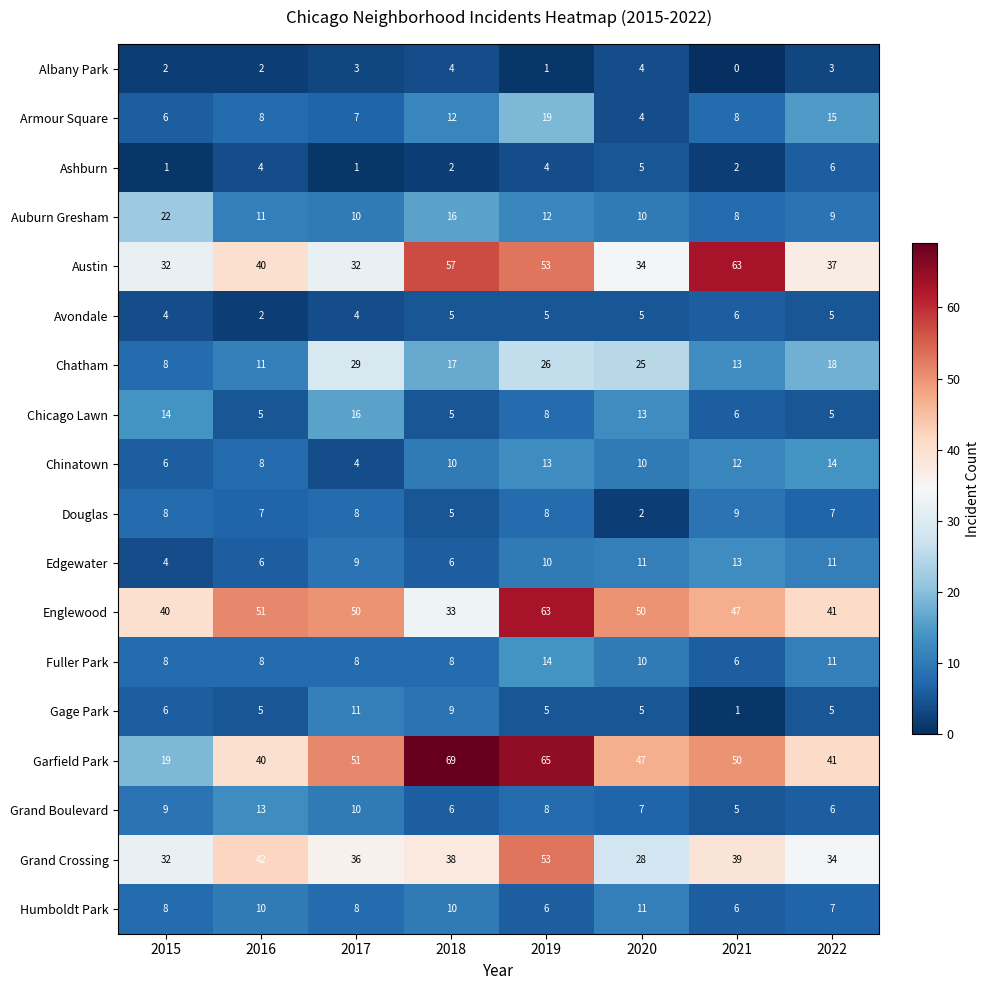

Which series changed the most between 2016 and 2018?

Garfield Park